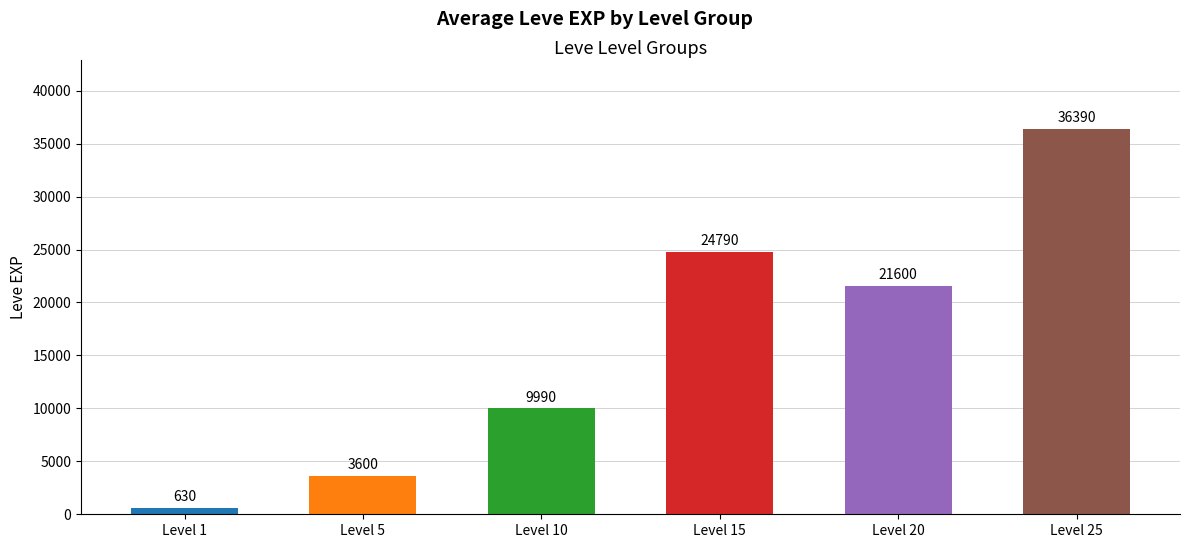

What is the maximum value shown in the chart?

36390